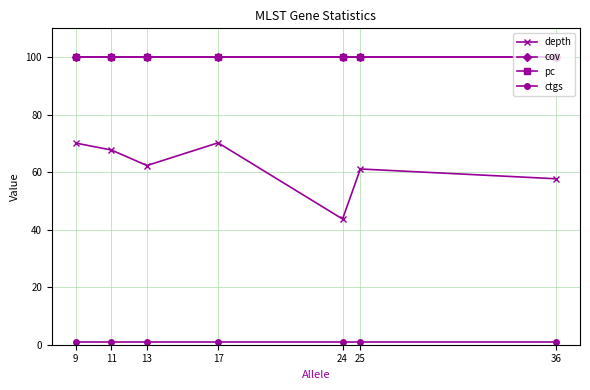

True or false: ctgs has a value of 1.0 at 25.

True